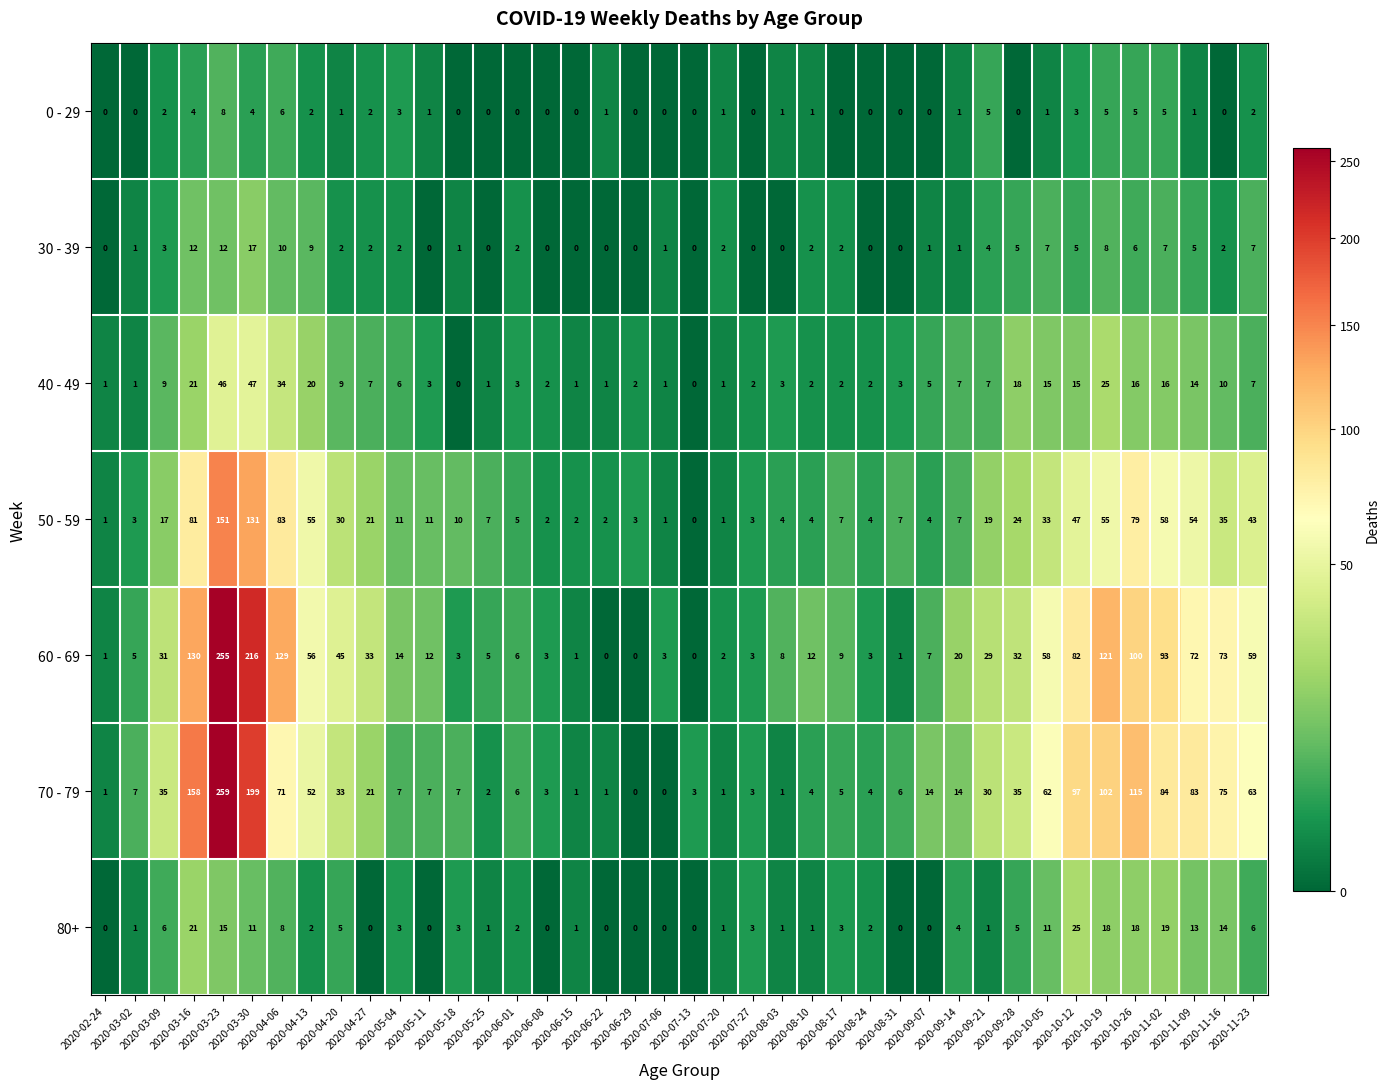

Rank the series by their maximum value, from highest to lowest.

70 - 79, 60 - 69, 50 - 59, 40 - 49, 80+, 30 - 39, 0 - 29